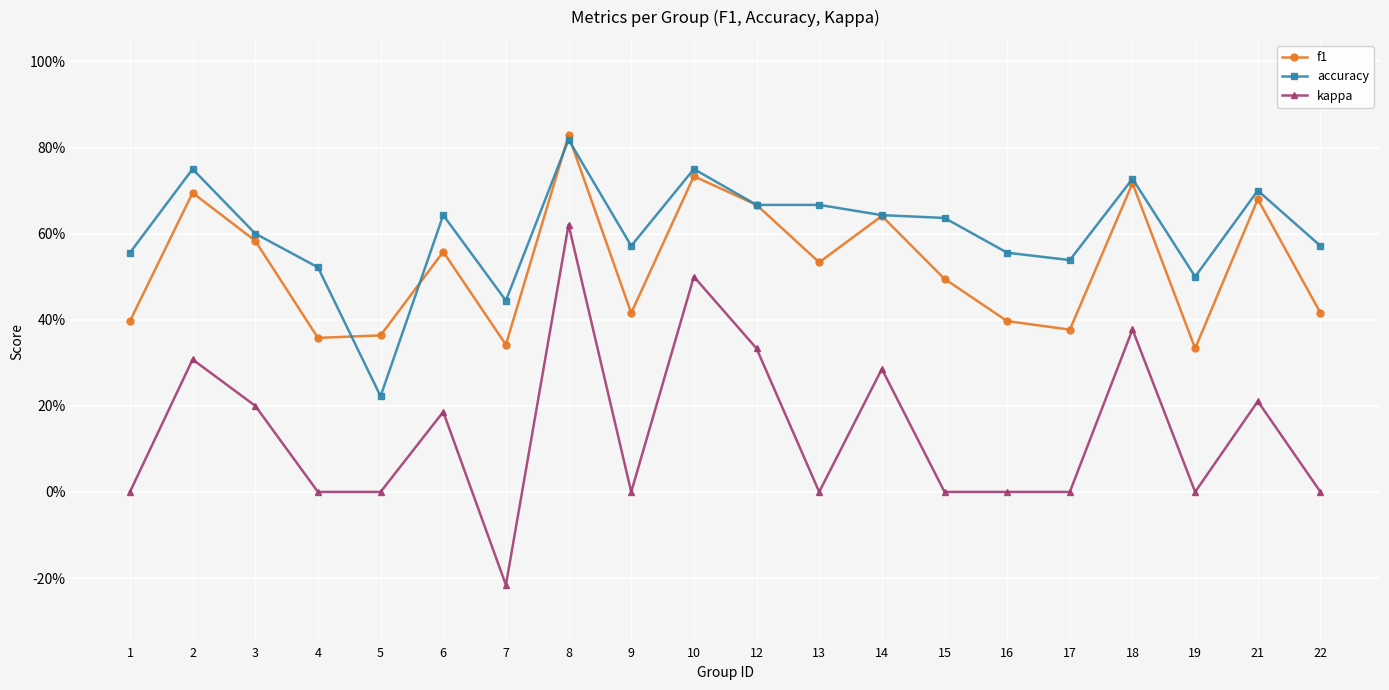

Reading left to right, list all the values displayed in this chart.

f1: 0.4	0.7	0.6	0.4	0.4	0.6	0.3	0.8	0.4	0.7	0.7	0.5	0.6	0.5	0.4	0.4	0.7	0.3	0.7	0.4
accuracy: 0.6	0.8	0.6	0.5	0.2	0.6	0.4	0.8	0.6	0.8	0.7	0.7	0.6	0.6	0.6	0.5	0.7	0.5	0.7	0.6
kappa: 0.0	0.3	0.2	0.0	0.0	0.2	-0.2	0.6	0.0	0.5	0.3	0.0	0.3	0.0	0.0	0.0	0.4	0.0	0.2	0.0